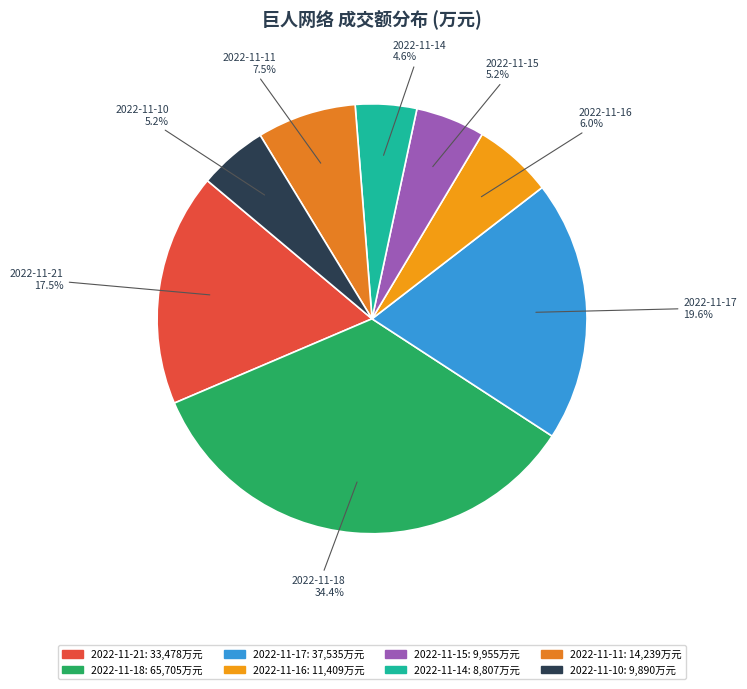

What percentage is NOT represented by 2022-11-15?

94.8%